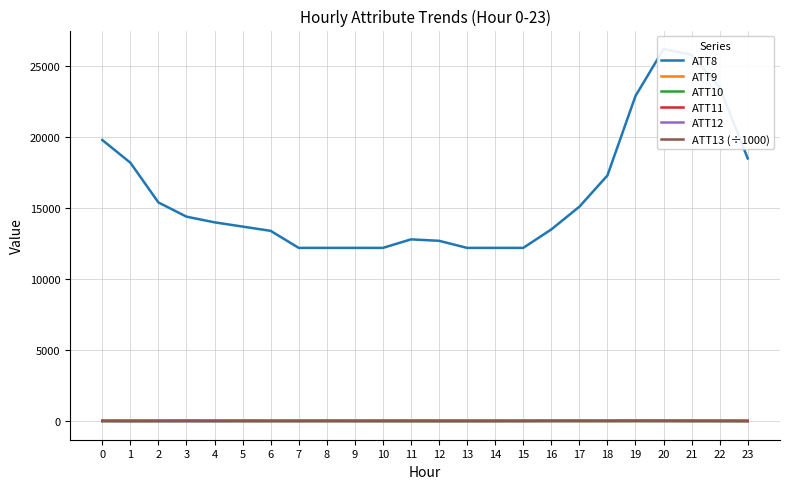

Is this an area chart (filled region under the line)?

No